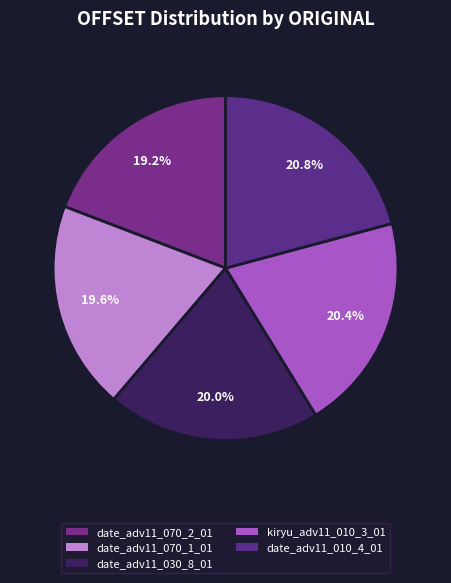

Is there any slice that represents more than half of the pie?

No